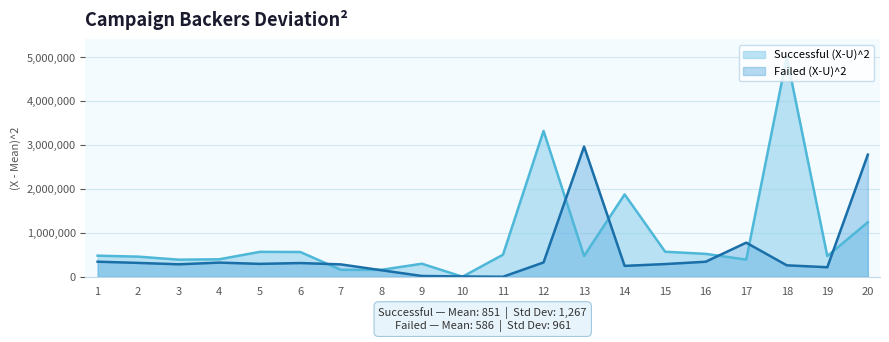

Which category has the highest value across all series?

18